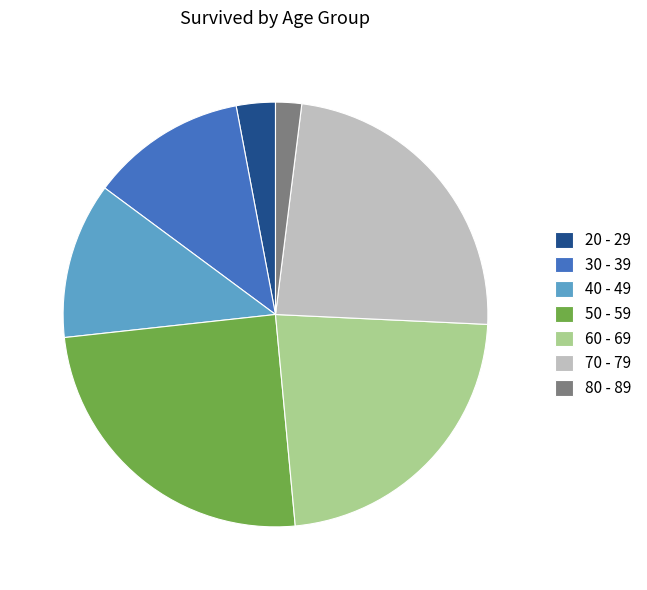

What is the ratio of the value at 60 - 69 to the value at 70 - 79?

1.0